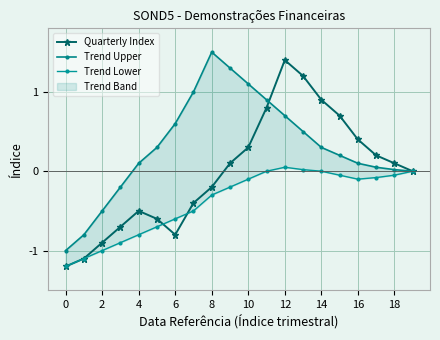

True or false: Quarterly Index has more than 0 interior local peaks.

True